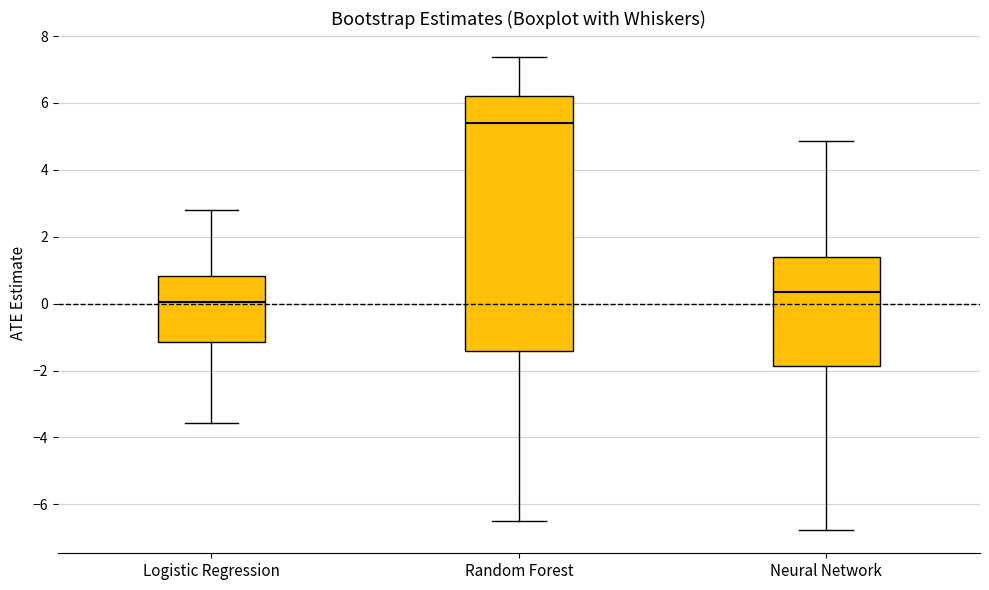

Which box is the tallest, from its lower edge to its upper edge?

Random Forest